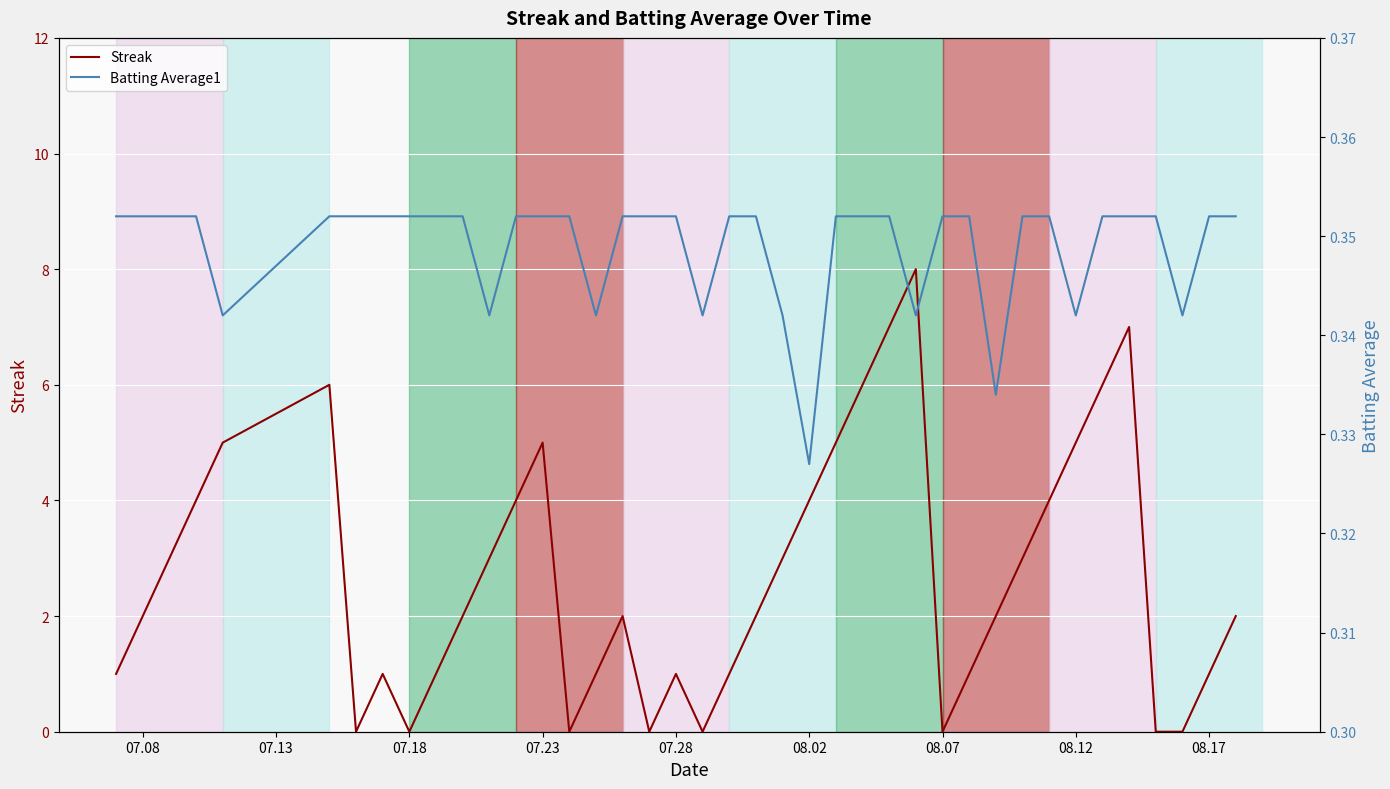

Is this an area chart (filled region under the line)?

No